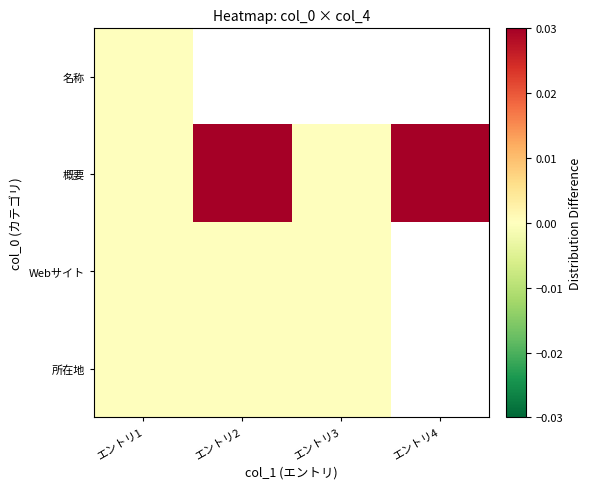

The value of Webサイト at エントリ2 is 0.0. True or false?

True